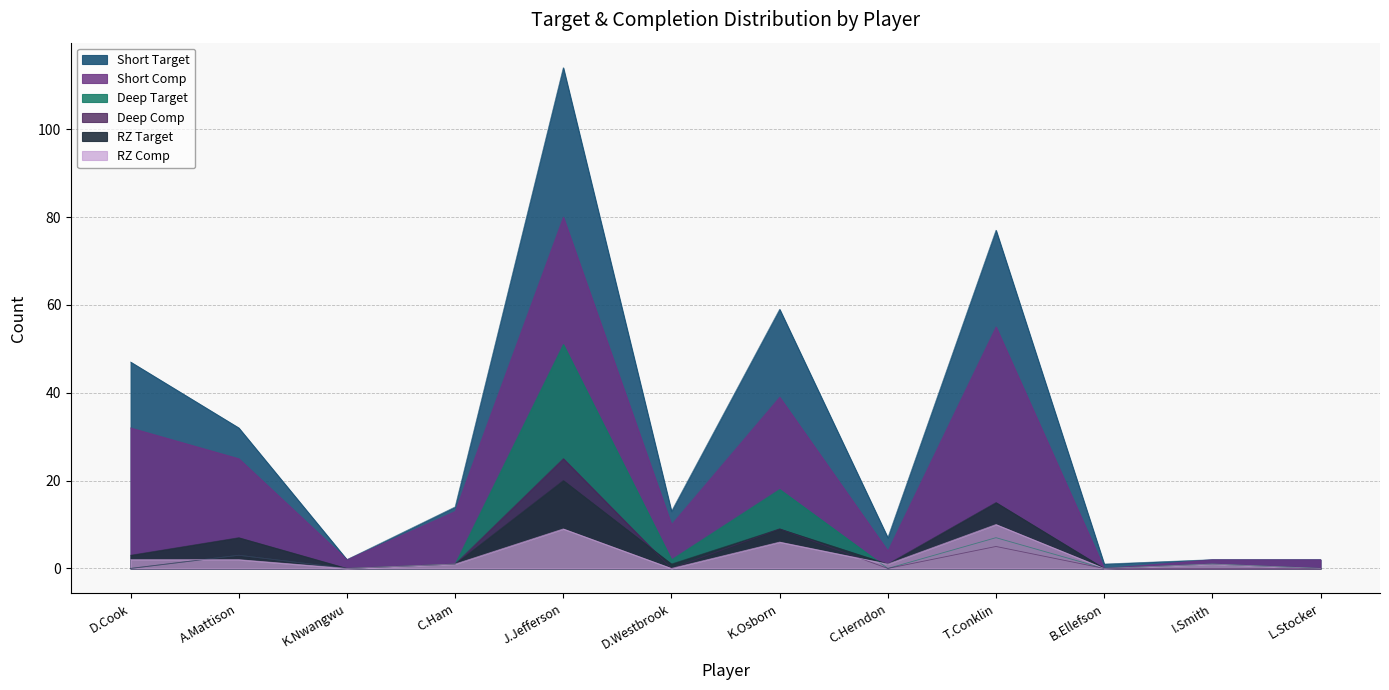

Which label corresponds to the smallest value in the chart?

B.Ellefson